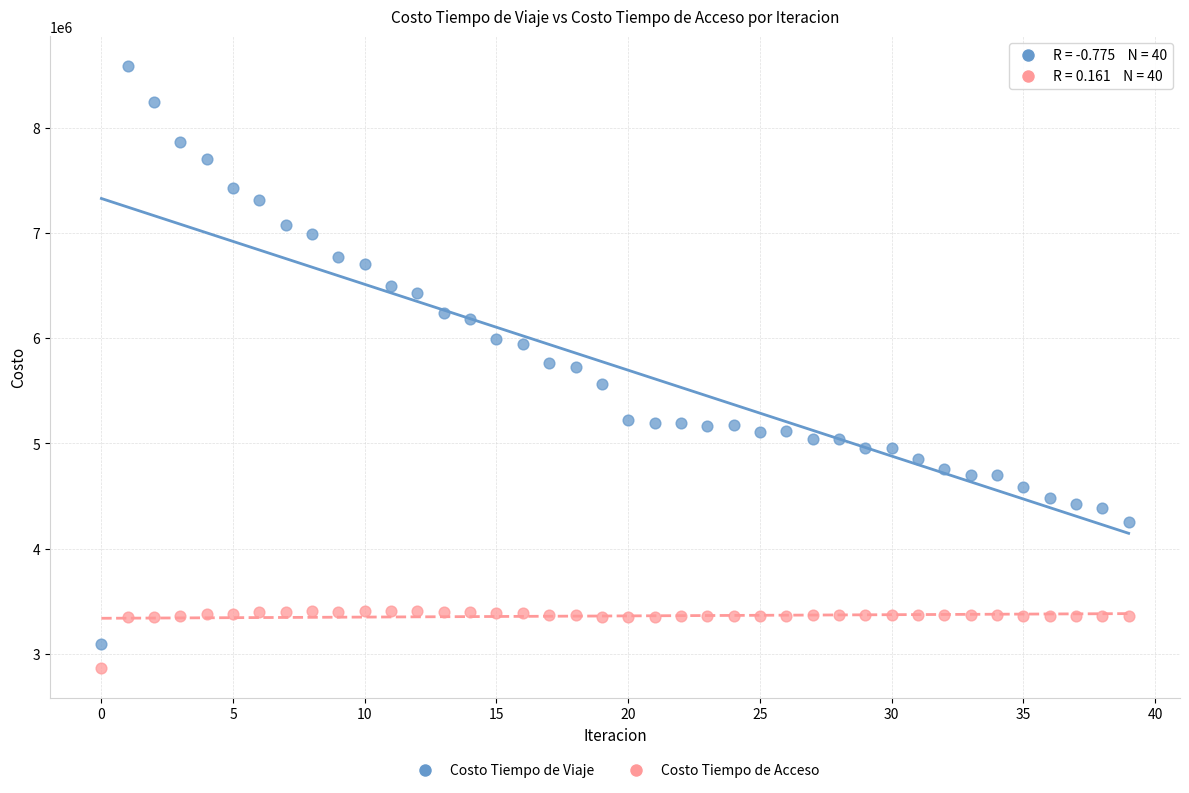

Which series has the largest Y range (max minus min)?

Costo Tiempo de Viaje